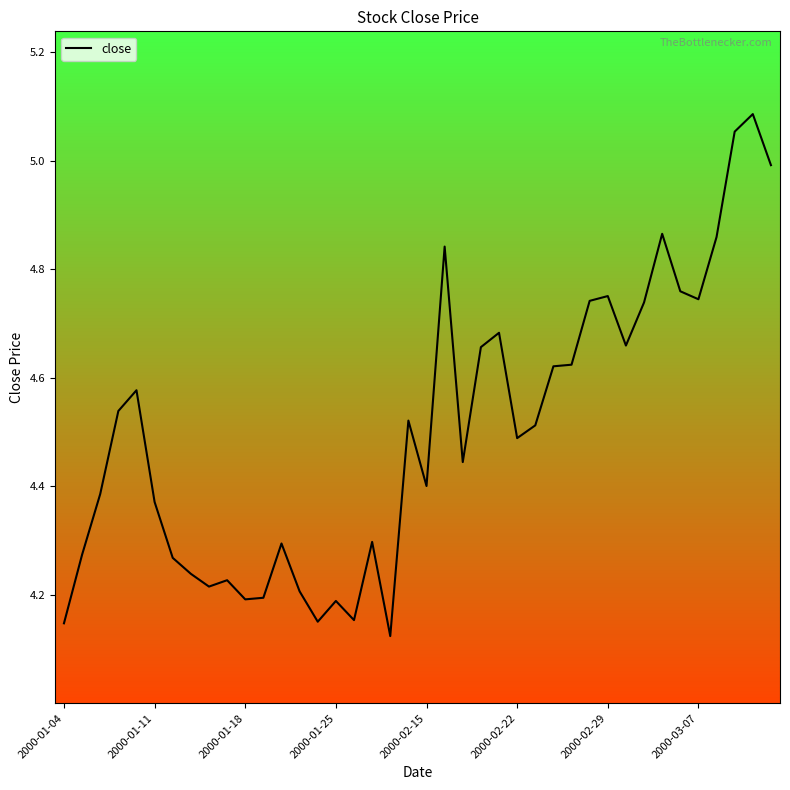

What is the difference between the maximum and minimum values?

1.0